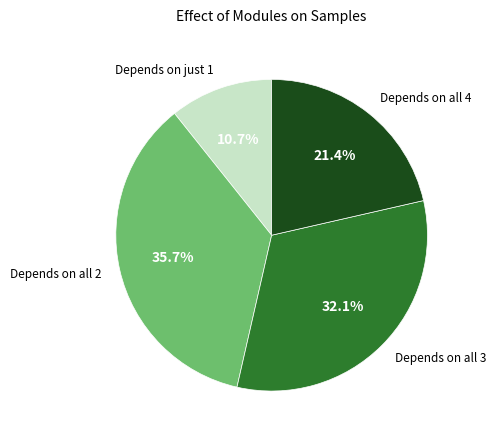

What is the largest slice in the pie chart?

Depends on all 2